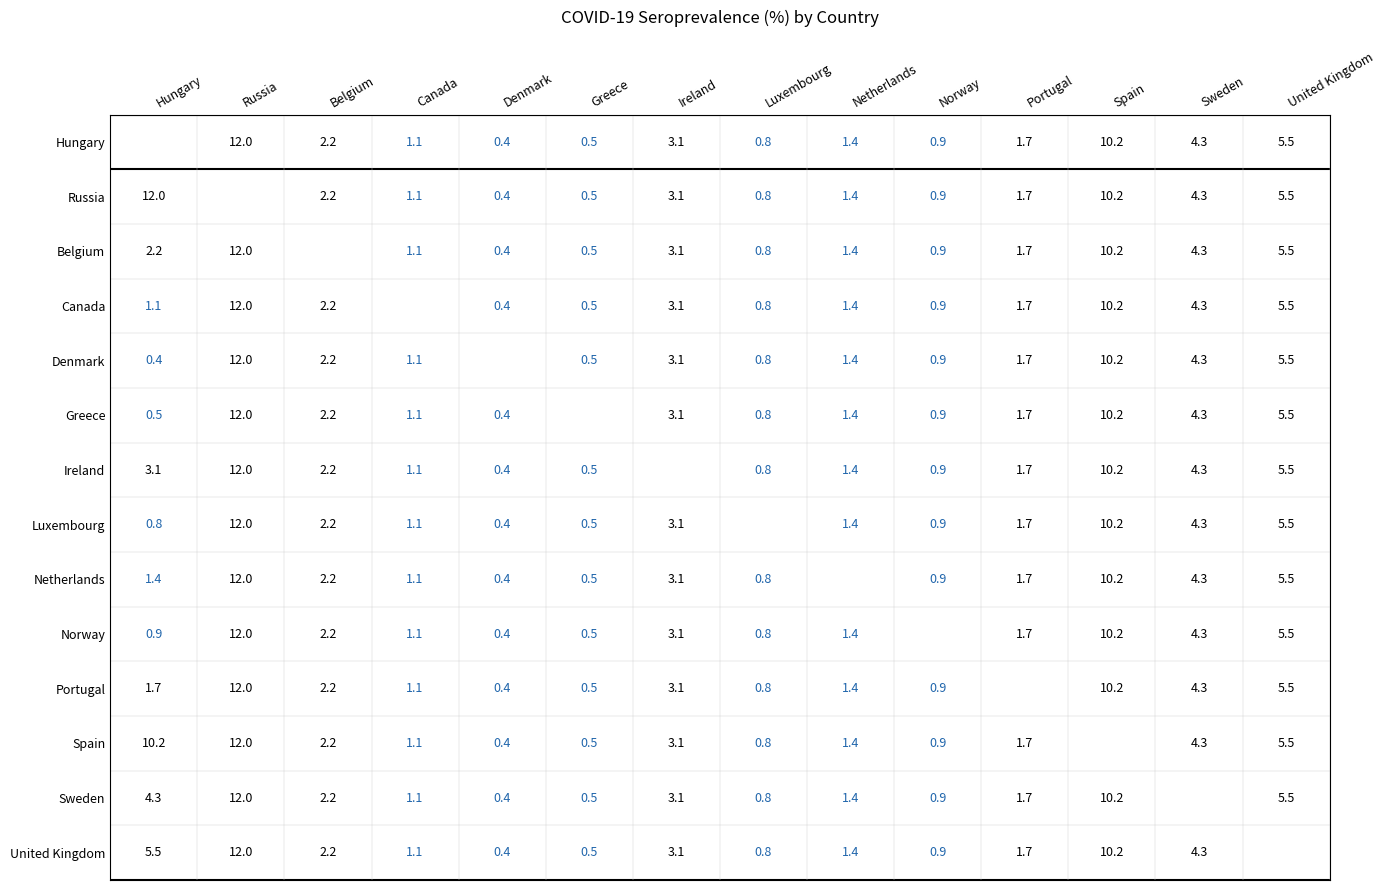

What is the sum of the United Kingdom values at Norway and Russia?

12.9